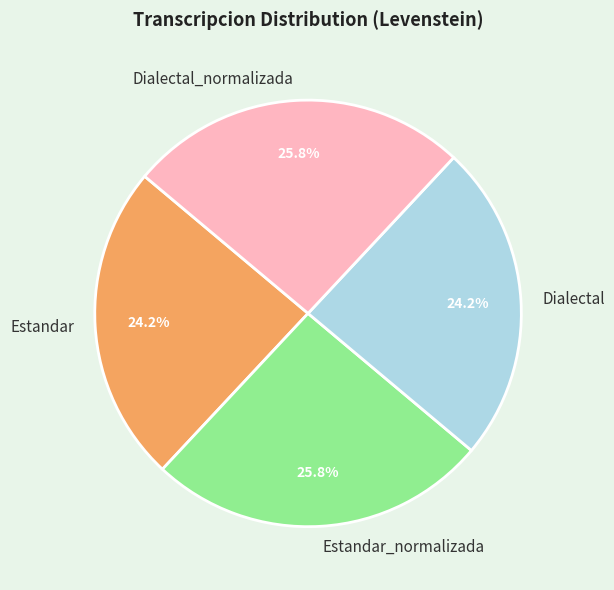

The Estandar_normalizada slice represents 26% of the pie. True or false?

True